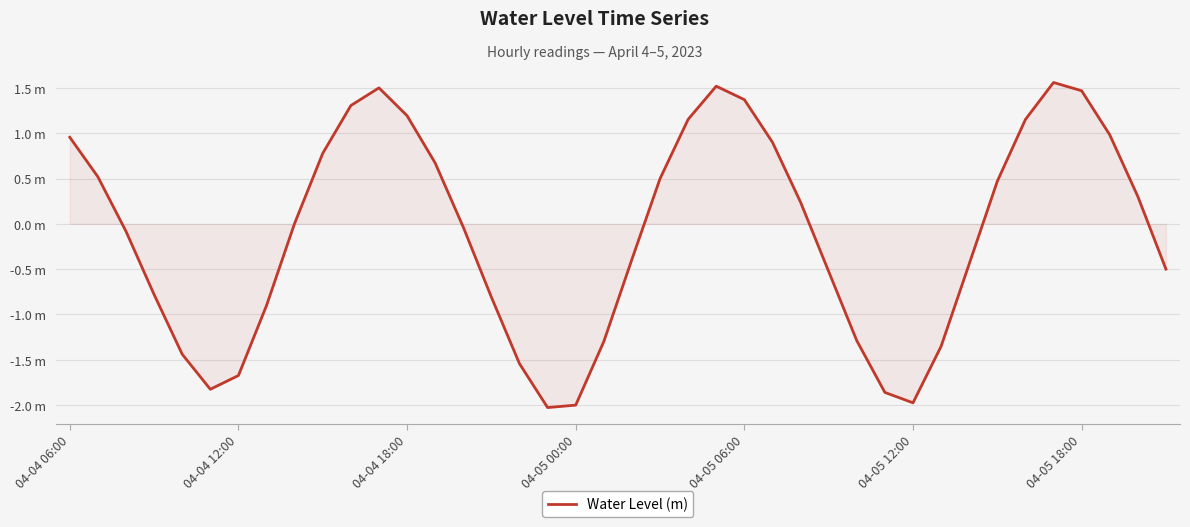

Where is the data nearest to the value 0?

8